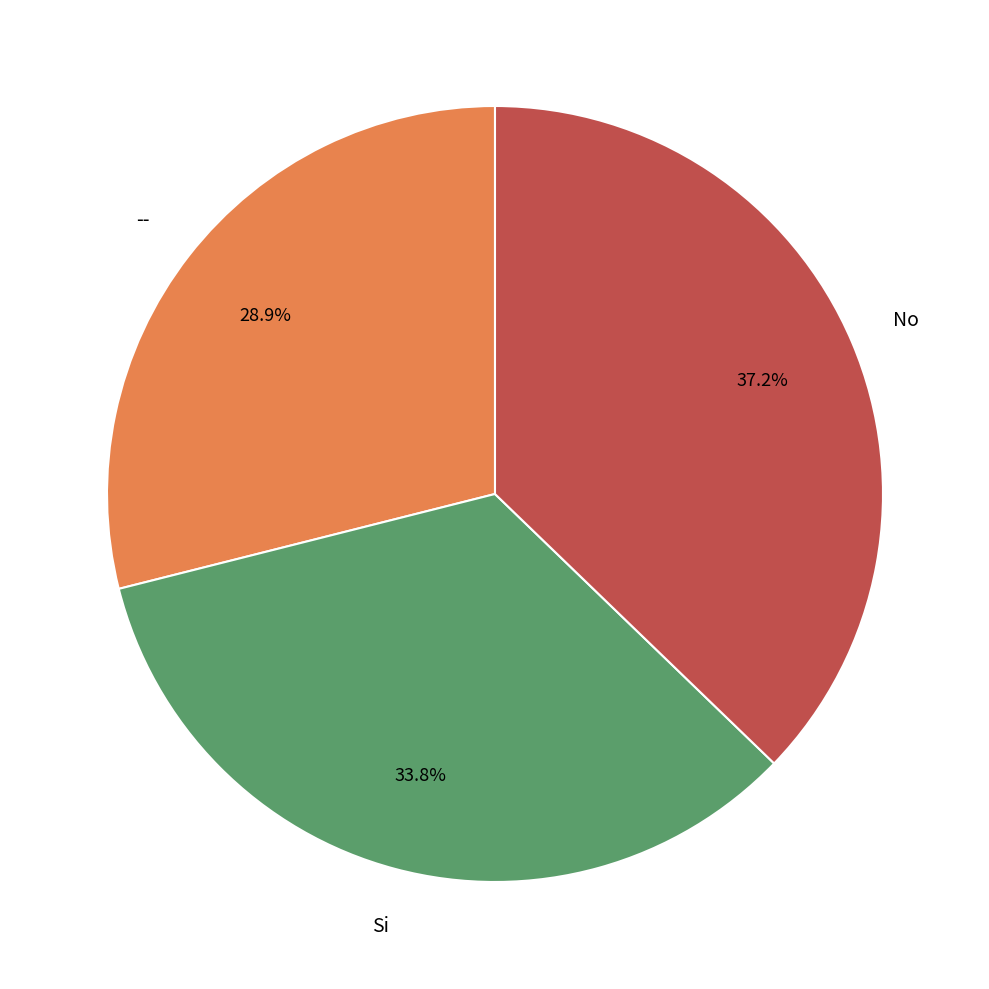

Is there a majority slice in this chart?

No